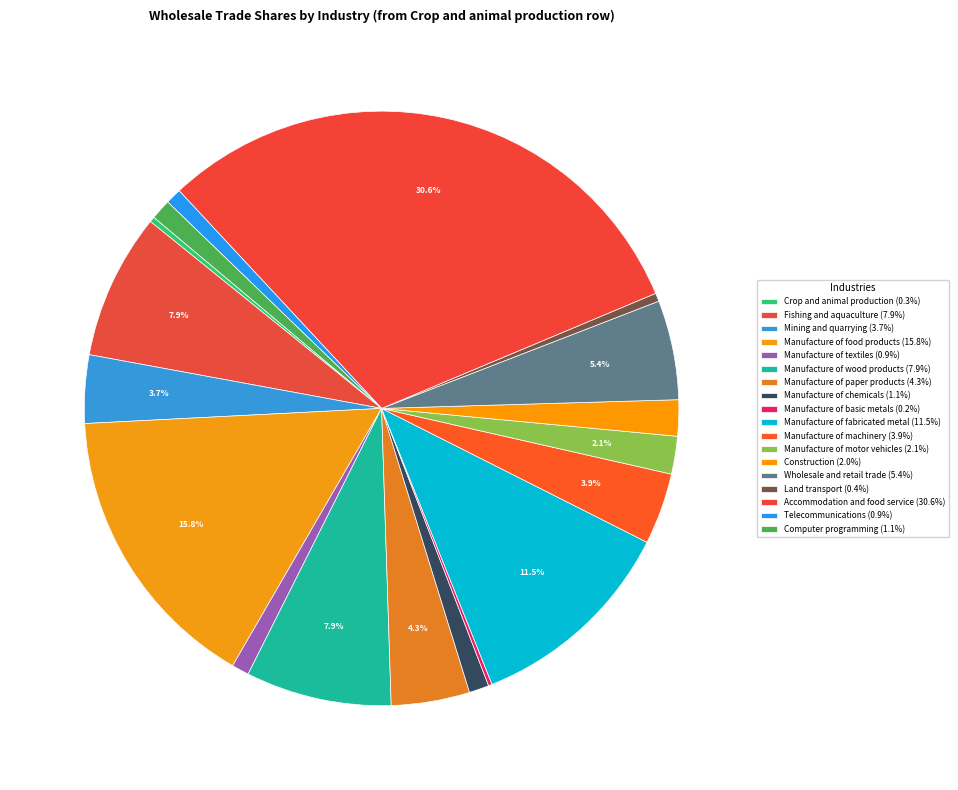

Does Manufacture of basic metals represent more than half of the total?

No